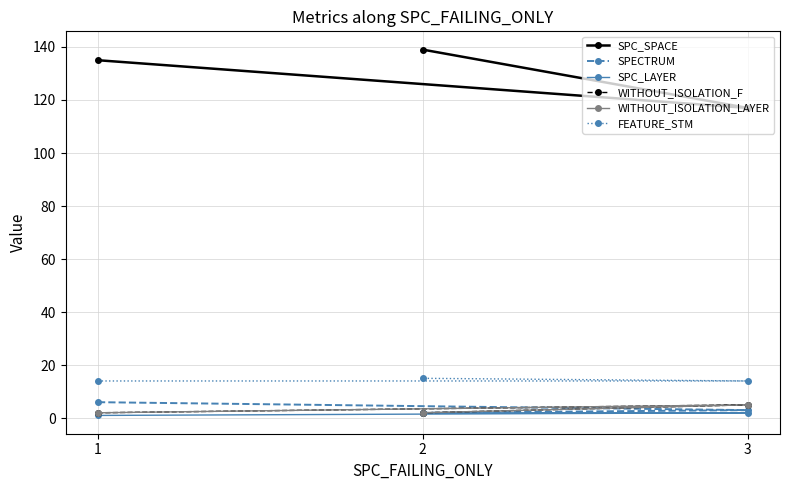

Does the chart have visible grid lines?

Yes